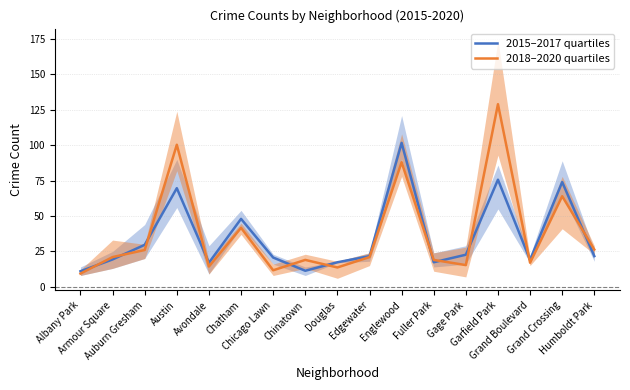

How many intersections are there between 2015–2017 quartiles and 2018–2020 quartiles?

11